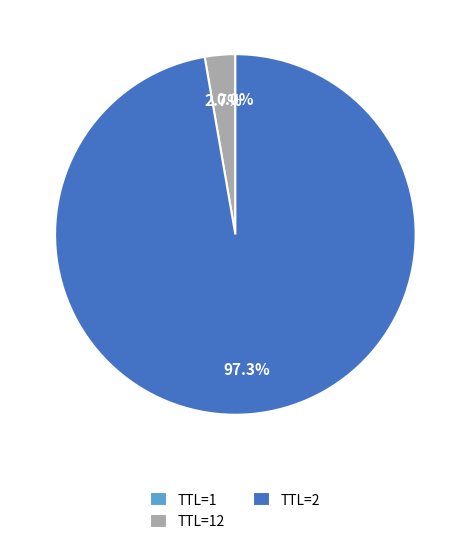

Which category has the biggest portion of the pie?

TTL=2